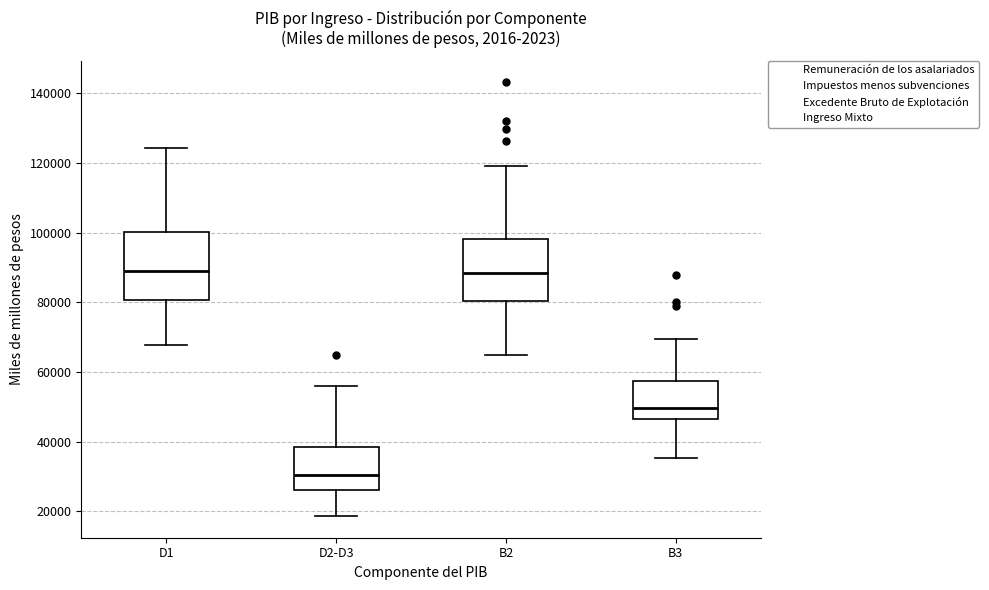

Where is the upper edge of the box for D1 on the y-axis? The values are not printed on the chart, so give them approximately, as read against the axis.

100000